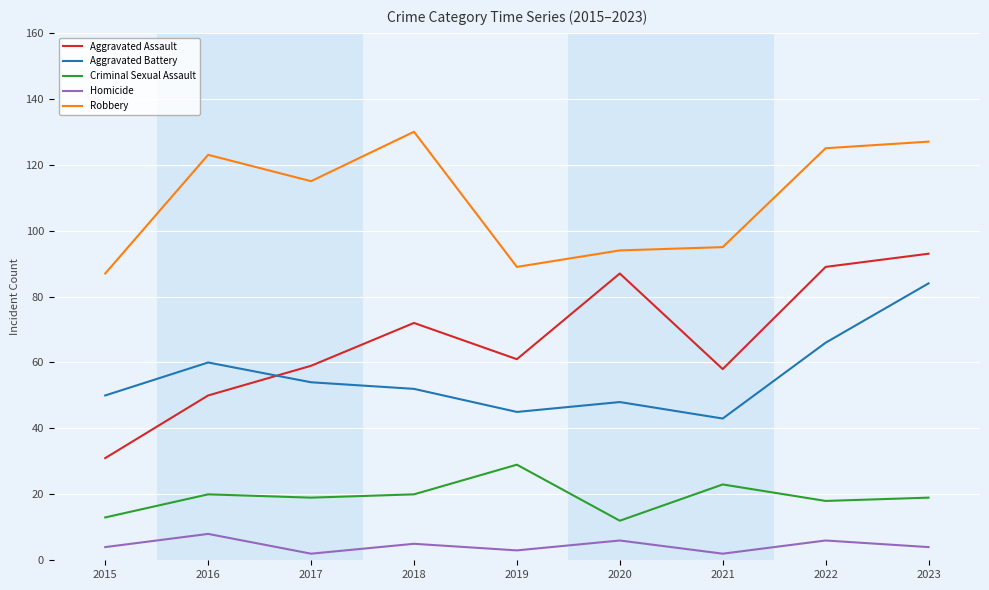

Reading left to right, transcribe all the data shown in this chart.

Aggravated Assault: 2015=31	2016=50	2017=59	2018=72	2019=61	2020=87	2021=58	2022=89	2023=93
Aggravated Battery: 2015=50	2016=60	2017=54	2018=52	2019=45	2020=48	2021=43	2022=66	2023=84
Criminal Sexual Assault: 2015=13	2016=20	2017=19	2018=20	2019=29	2020=12	2021=23	2022=18	2023=19
Homicide: 2015=4	2016=8	2017=2	2018=5	2019=3	2020=6	2021=2	2022=6	2023=4
Robbery: 2015=87	2016=123	2017=115	2018=130	2019=89	2020=94	2021=95	2022=125	2023=127